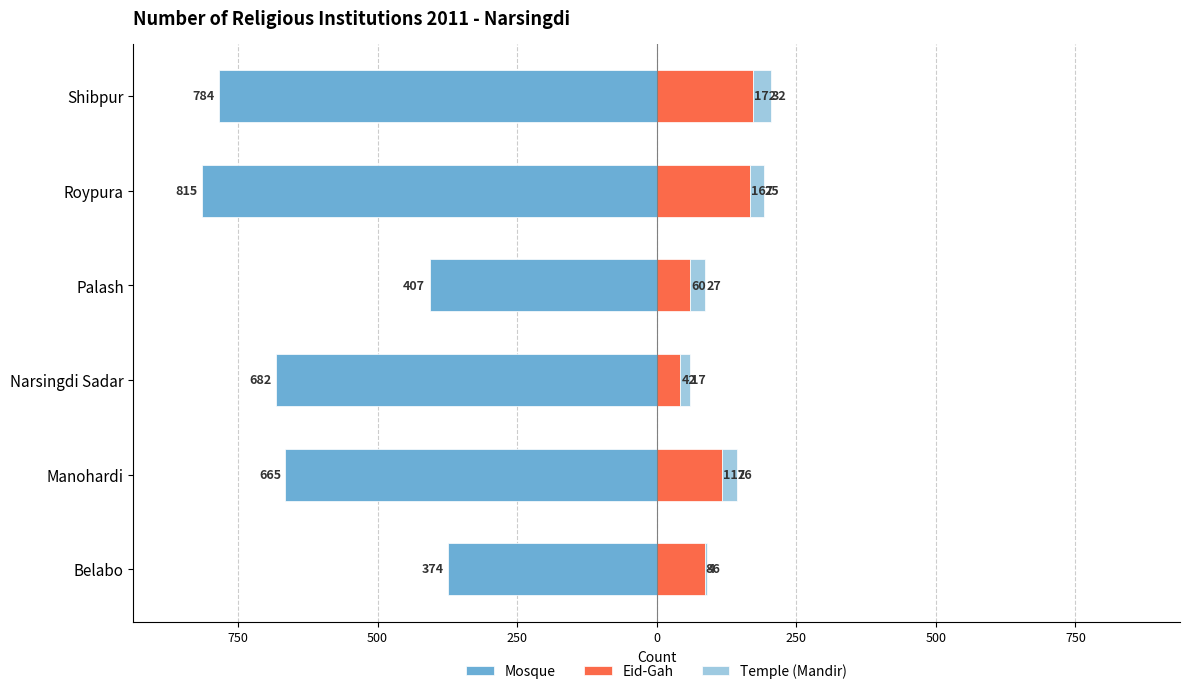

Between Palash and Narsingdi Sadar, which is larger?

Palash